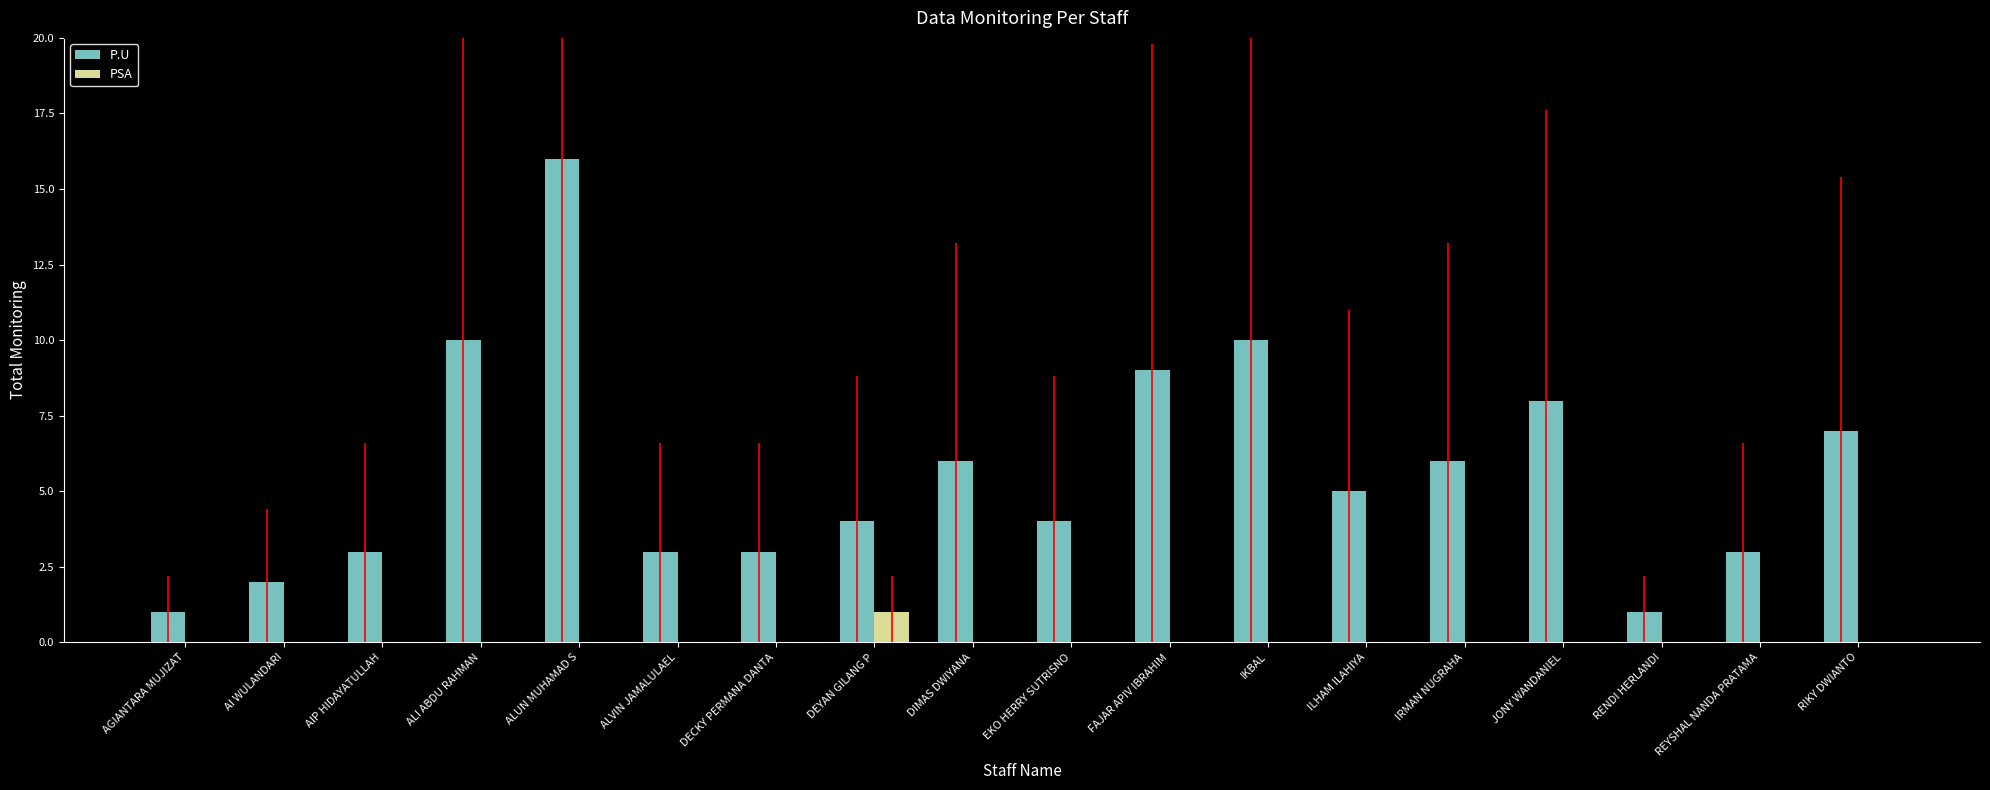

Is it true that P.U equals 8 at ILHAM ILAHIYA?

False